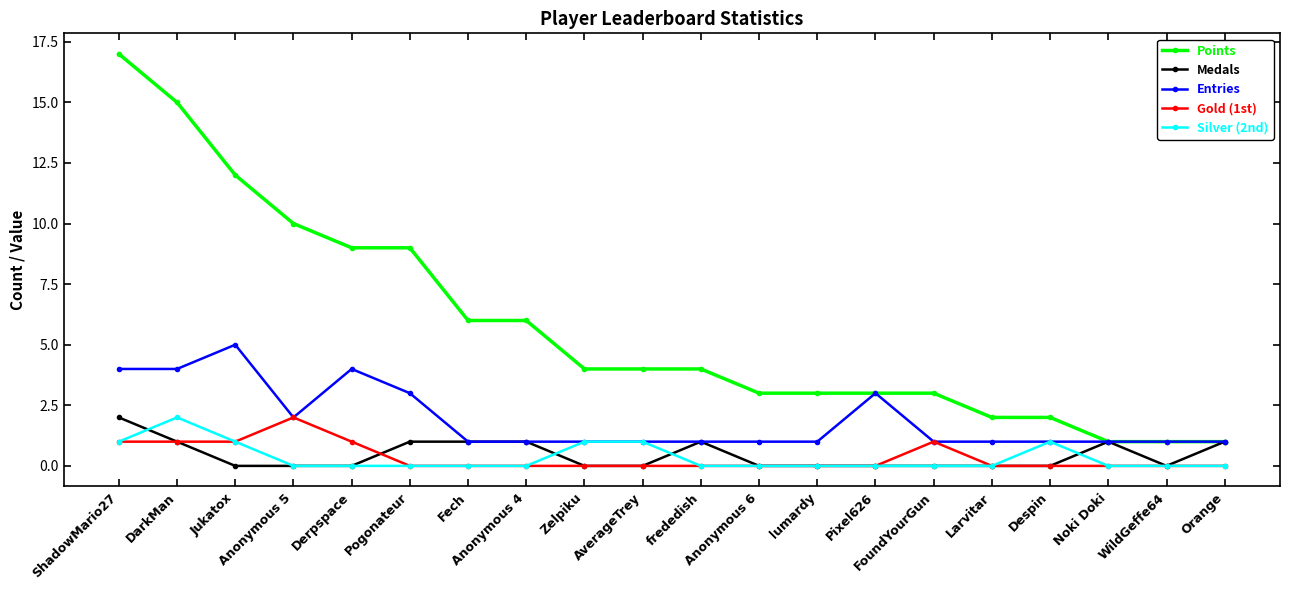

True or false: Entries has more than 1 points higher than both neighbors.

True